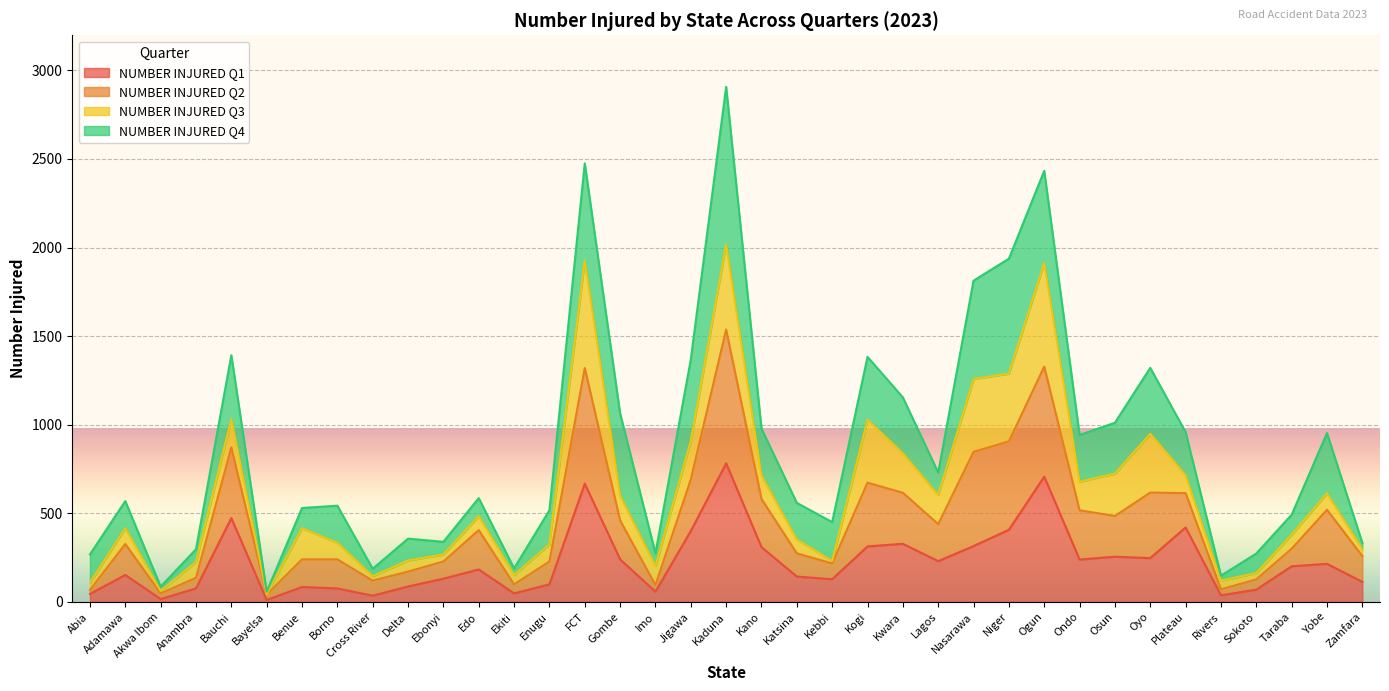

The NUMBER INJURED Q1 series shows 139 at Delta. True or false?

False